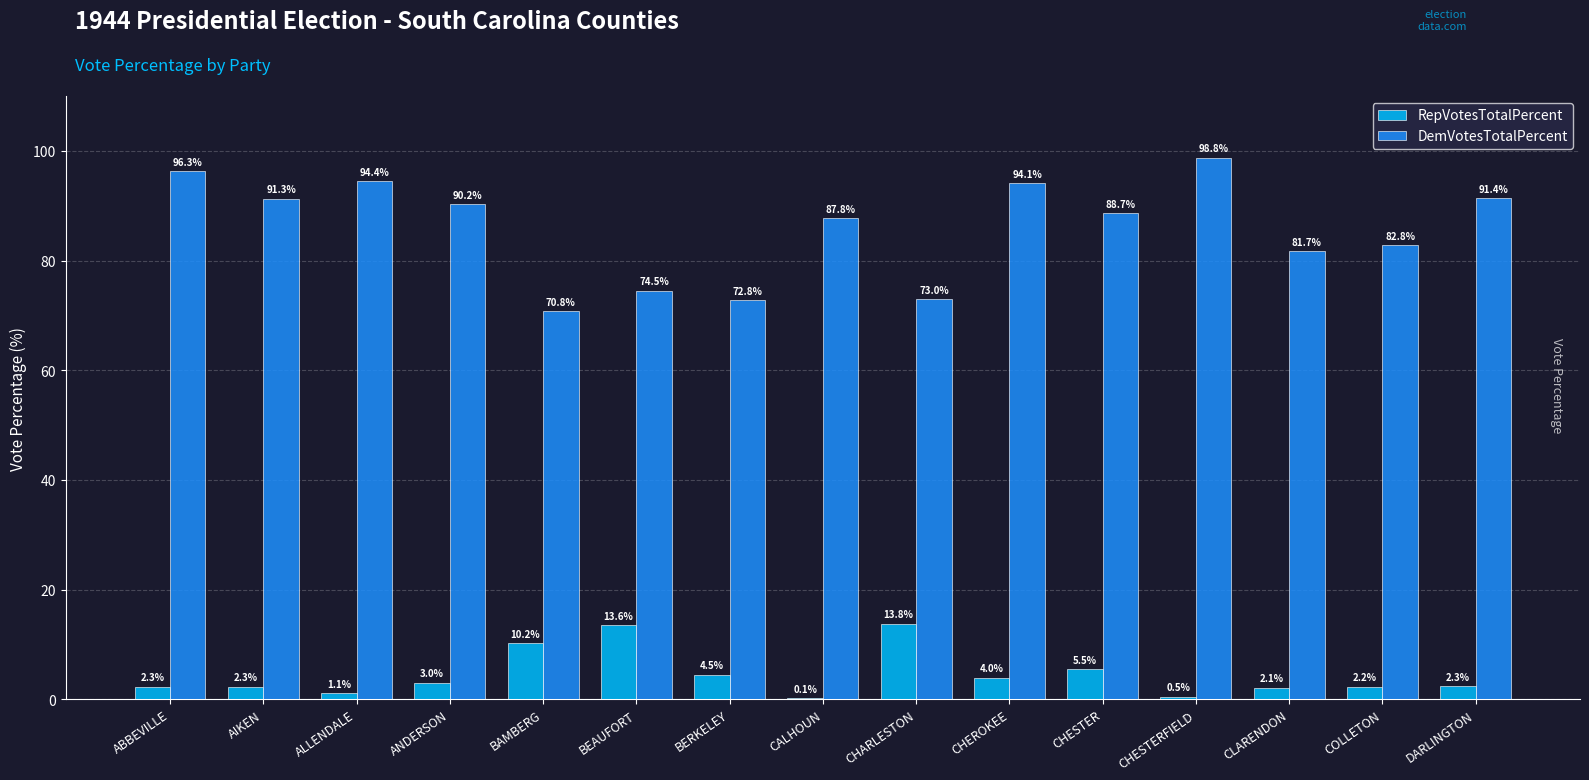

Is it true that DemVotesTotalPercent equals 54.4 at DARLINGTON?

False